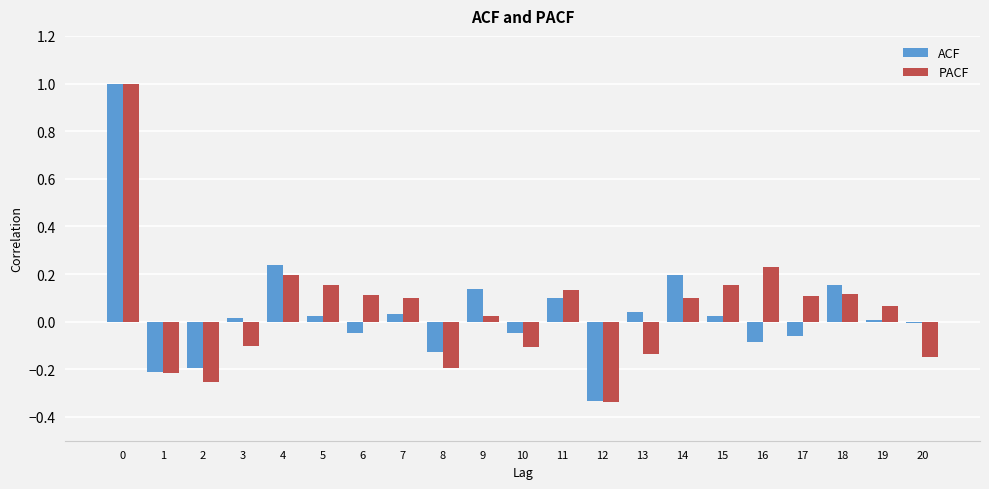

What is the sum of all PACF values?

1.0